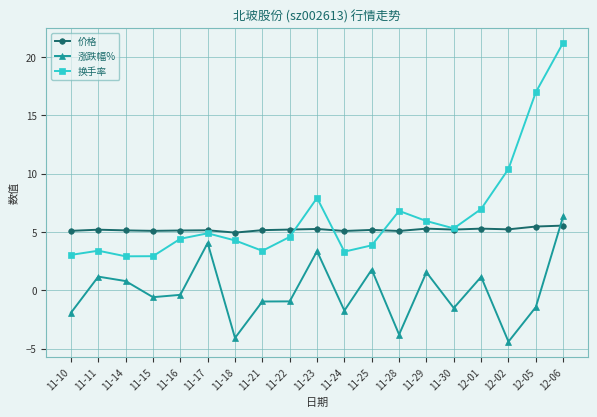

What is the difference between the highest and lowest values at 11-11?

4.0